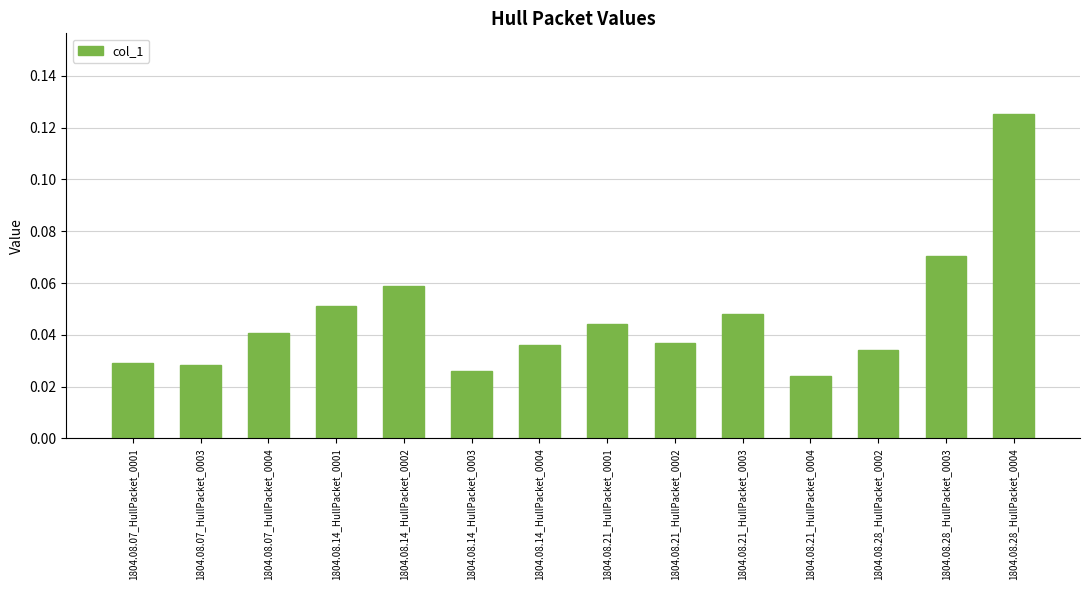

Which category has the highest value across all series?

1804.08.28_HullPacket_0004